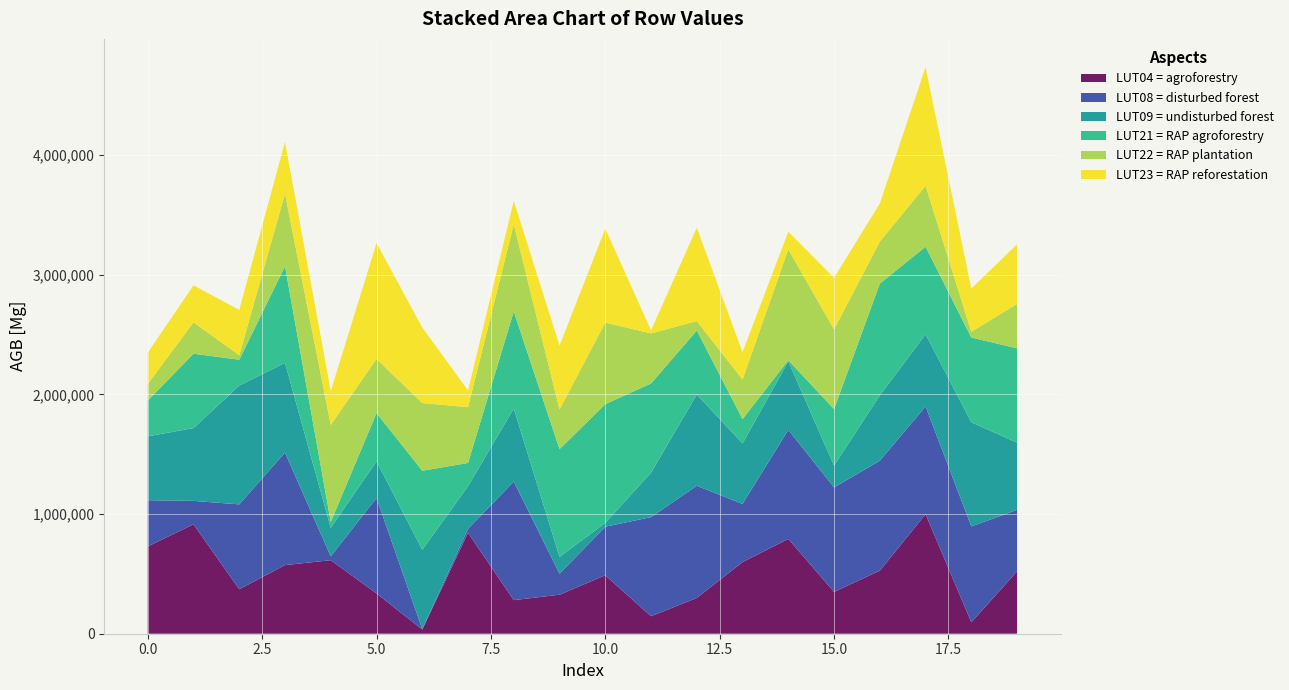

Reading left to right, what are all the values shown in this chart?

LUT04 = agroforestry: 728906	914116	371298	573393	614220	336890	35104	843119	280526	326060	488397	146219	298922	598540	791841	349602	526623	999271	95401	521760
LUT08 = disturbed forest: 386542	195505	709343	940116	32064	797298	3045	33221	990390	175368	405467	827813	936969	486256	911535	872505	918777	899083	801112	513096
LUT09 = undisturbed forest: 533595	608321	992775	749384	238384	306389	663247	356194	610440	140538	32471	371519	762701	504914	571990	183013	545856	603565	870445	561351
LUT21 = RAP agroforestry: 298721	621285	215915	807310	49050	402586	660193	194146	811424	900394	991606	745389	534408	203323	9378	471934	933847	731503	707731	788082
LUT22 = RAP plantation: 138497	262202	37570	605919	810622	452717	566131	465593	727054	330400	682063	417509	79203	330277	926276	665430	350418	509099	47490	370749
LUT23 = RAP reforestation: 261702	309309	378136	432269	283240	967450	630410	140344	196987	533830	784354	25969	779784	228982	147377	430768	319382	990287	361072	498701